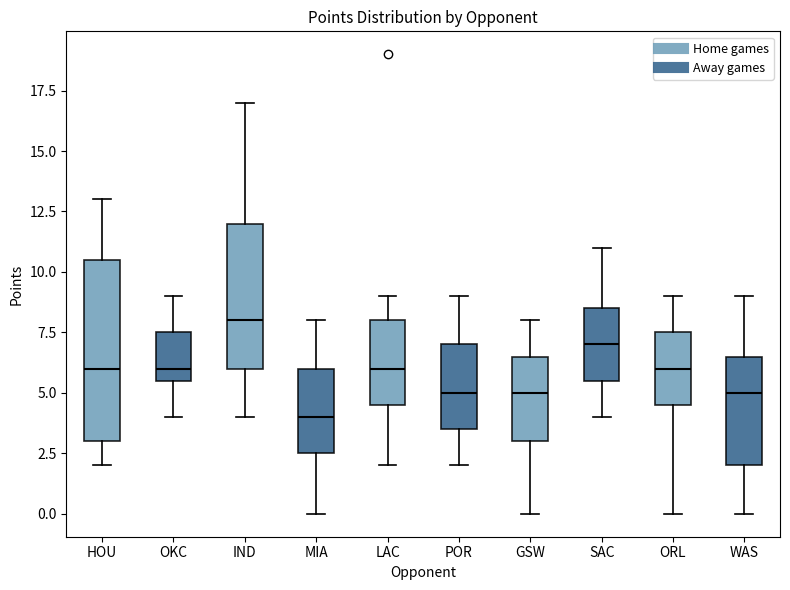

Where is the upper edge of the box for GSW on the y-axis? The values are not printed on the chart, so give them approximately, as read against the axis.

6.5